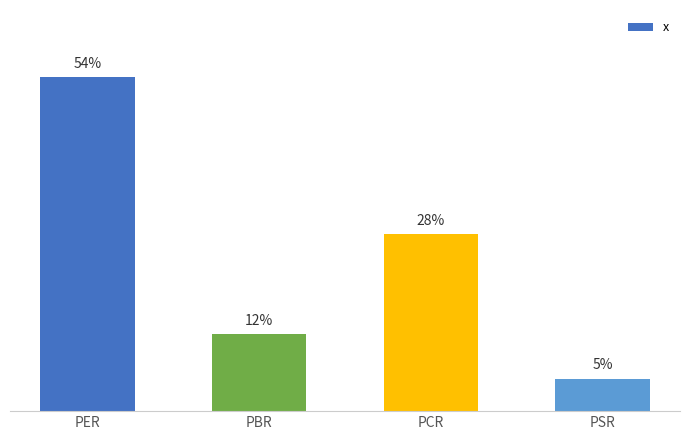

Does the chart contain any negative values?

No